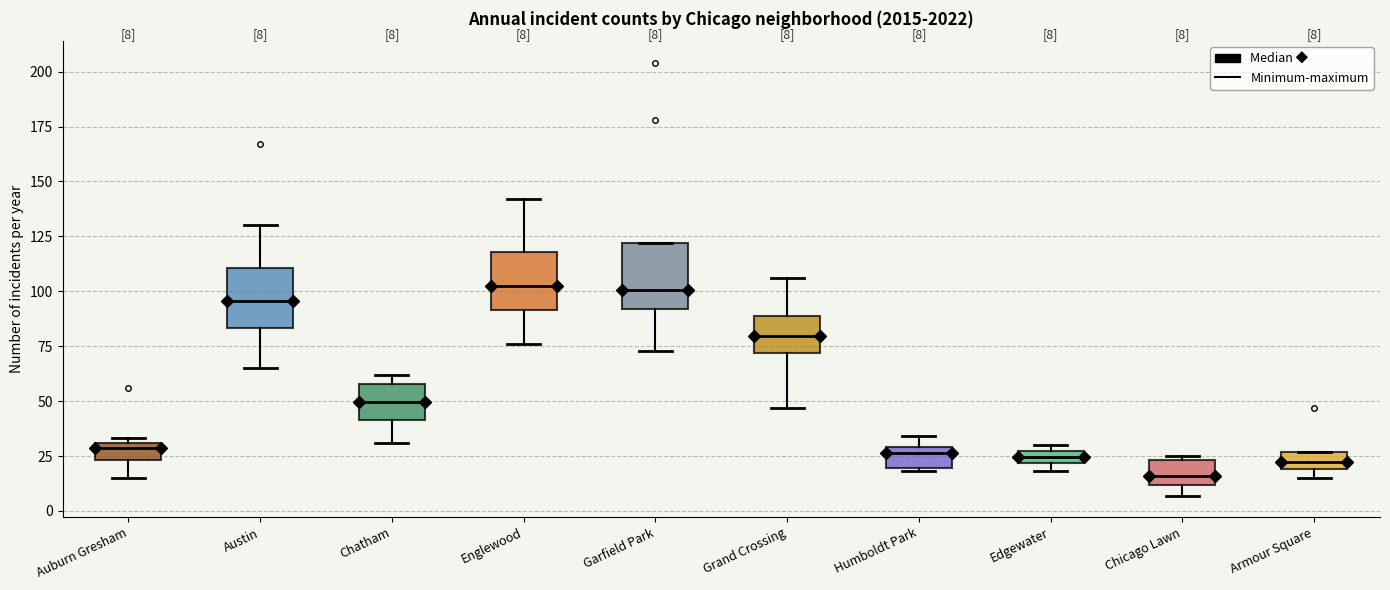

Which box's median line is the lowest?

Chicago Lawn